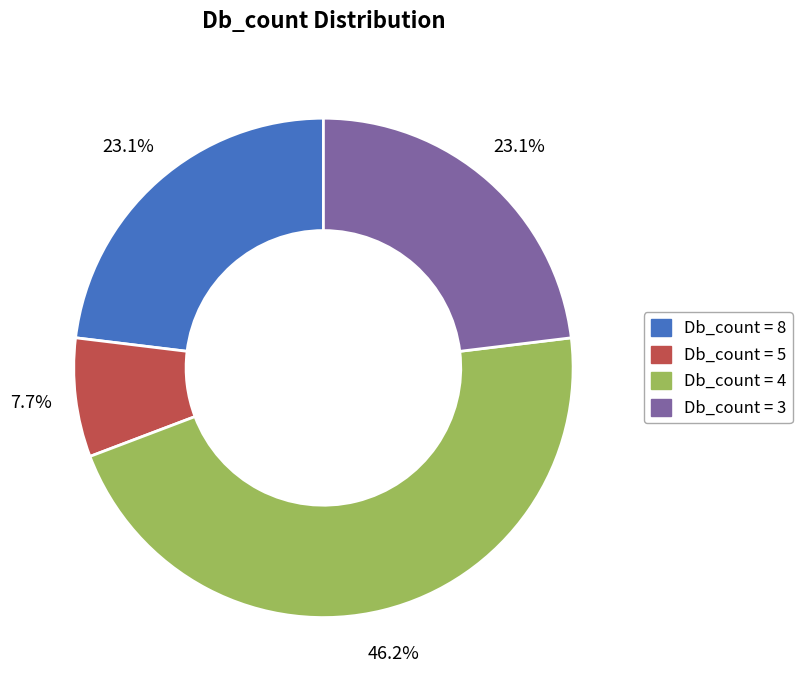

Is there any slice that represents more than half of the pie?

No